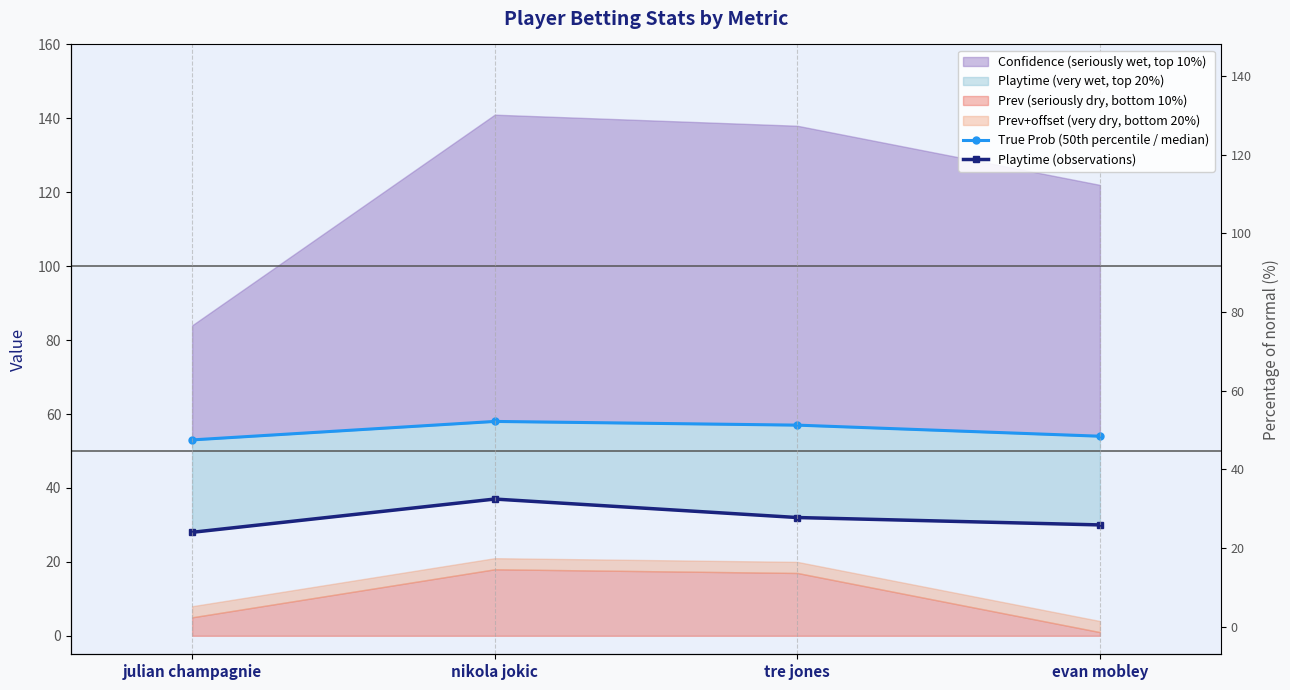

What is the minimum value shown in the chart?

28